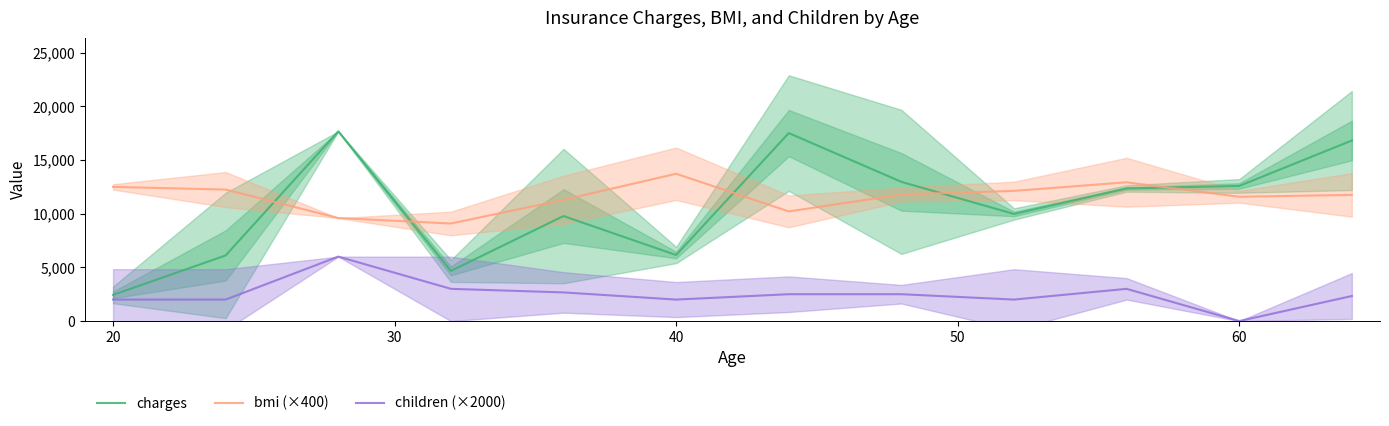

How many data points does each series have?

12